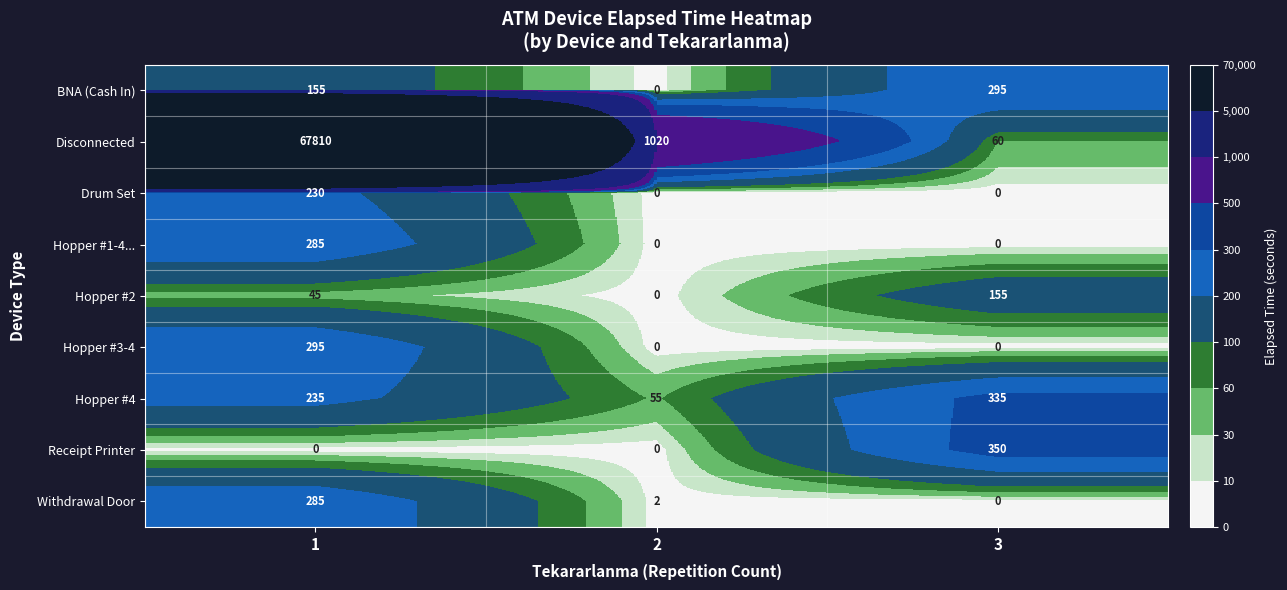

What is the lowest value of the Hopper #4 series?

55